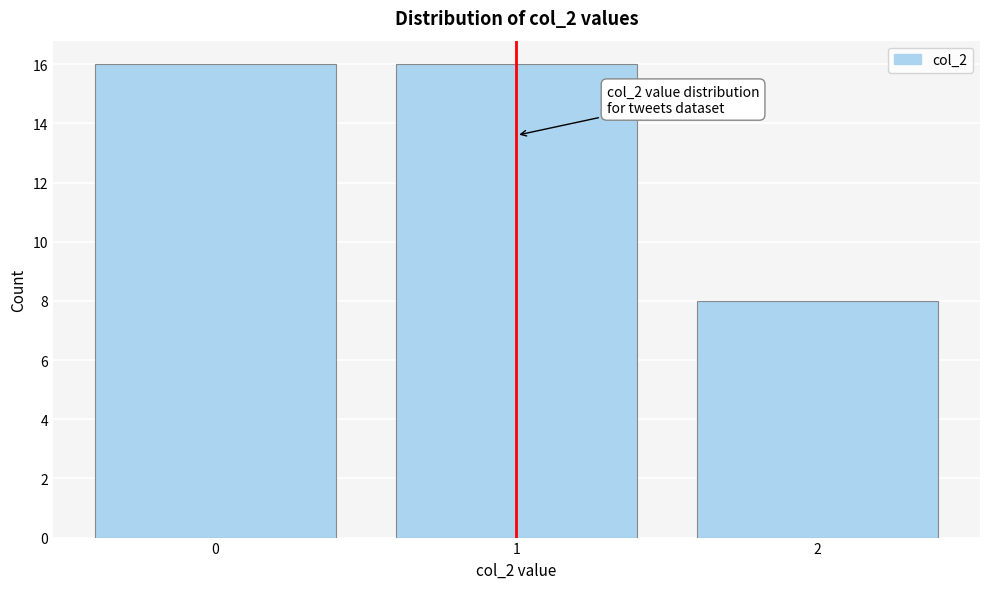

Reading left to right, what are all the values shown in this chart?

0=16	1=16	2=8